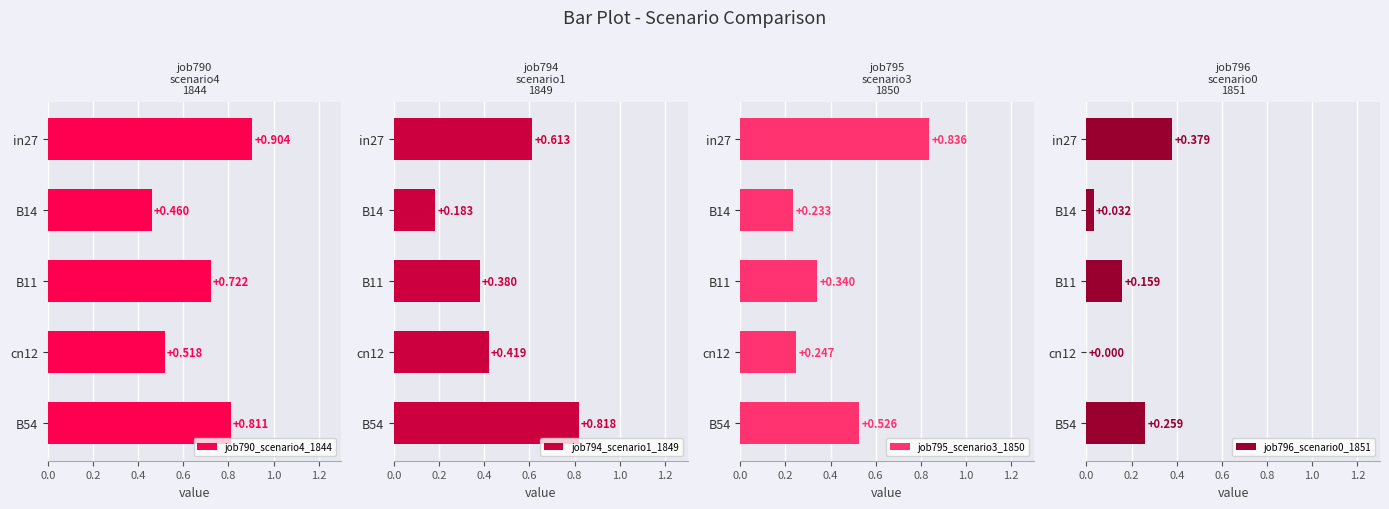

What is the difference between the maximum and second lowest values in the job796_scenario0_1851 series?

0.3